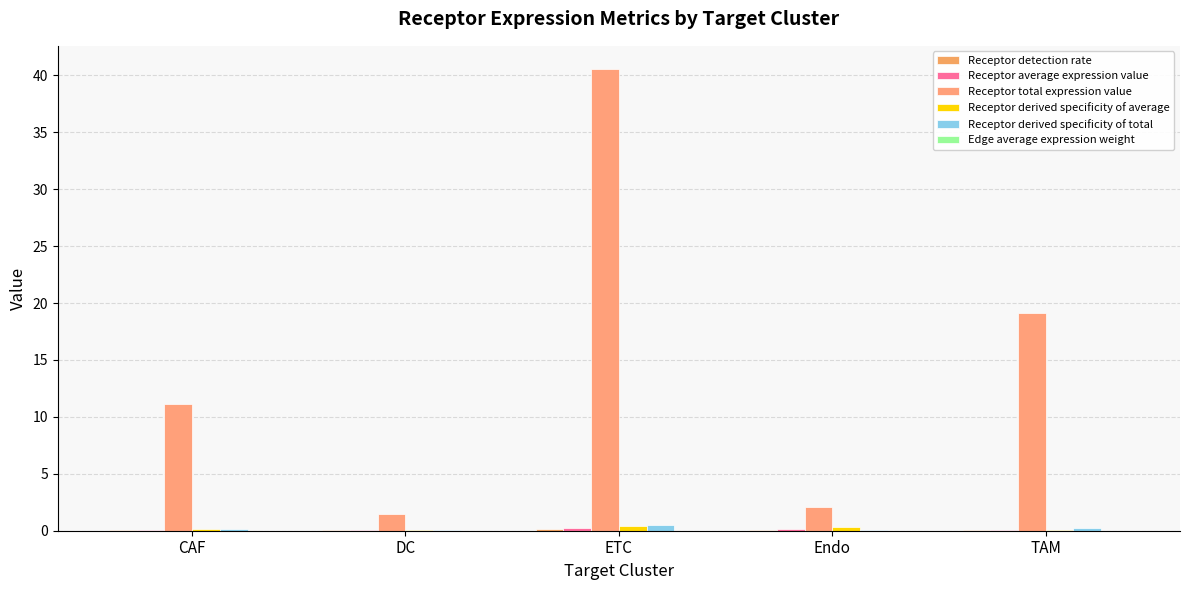

Which series has the largest range (max minus min)?

Receptor total expression value